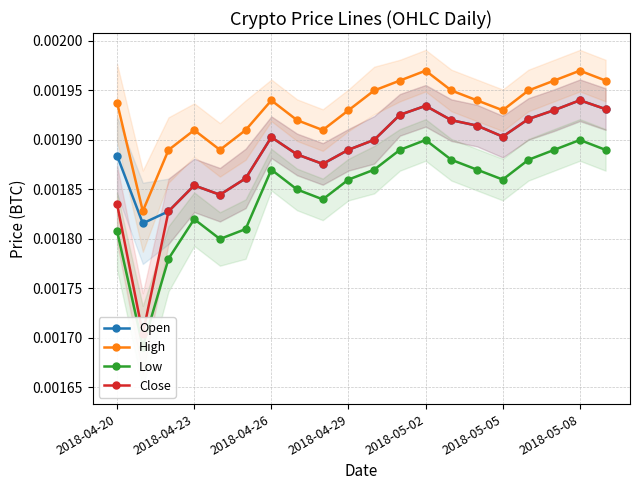

Count the Open values in the range 0 to 1.

20